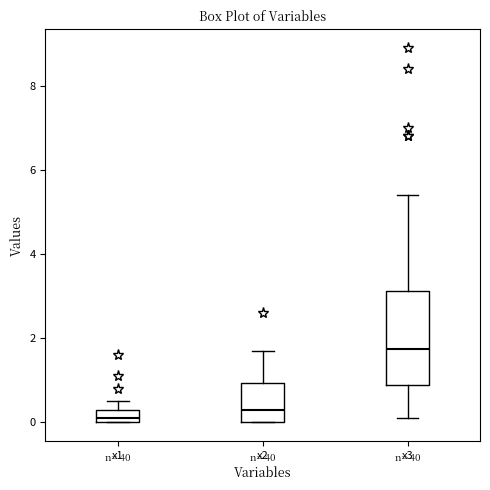

Where does the median line of the box for x1 sit on the y-axis? The values are not printed on the chart, so give them approximately, as read against the axis.

0.2